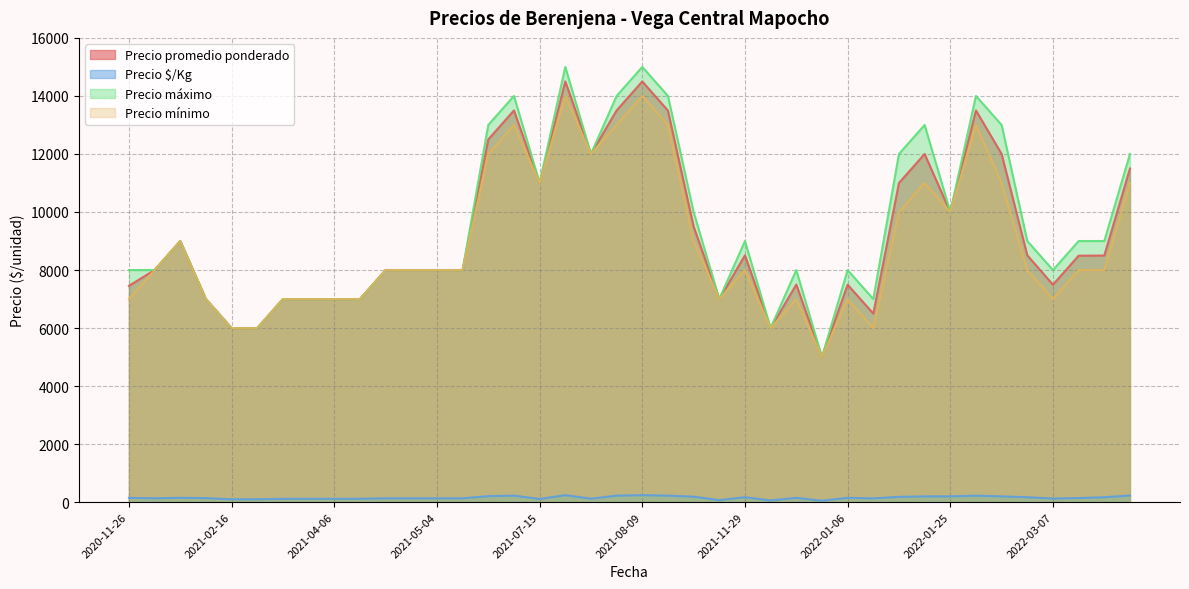

How many data points in Precio promedio ponderado are above 8494?

19